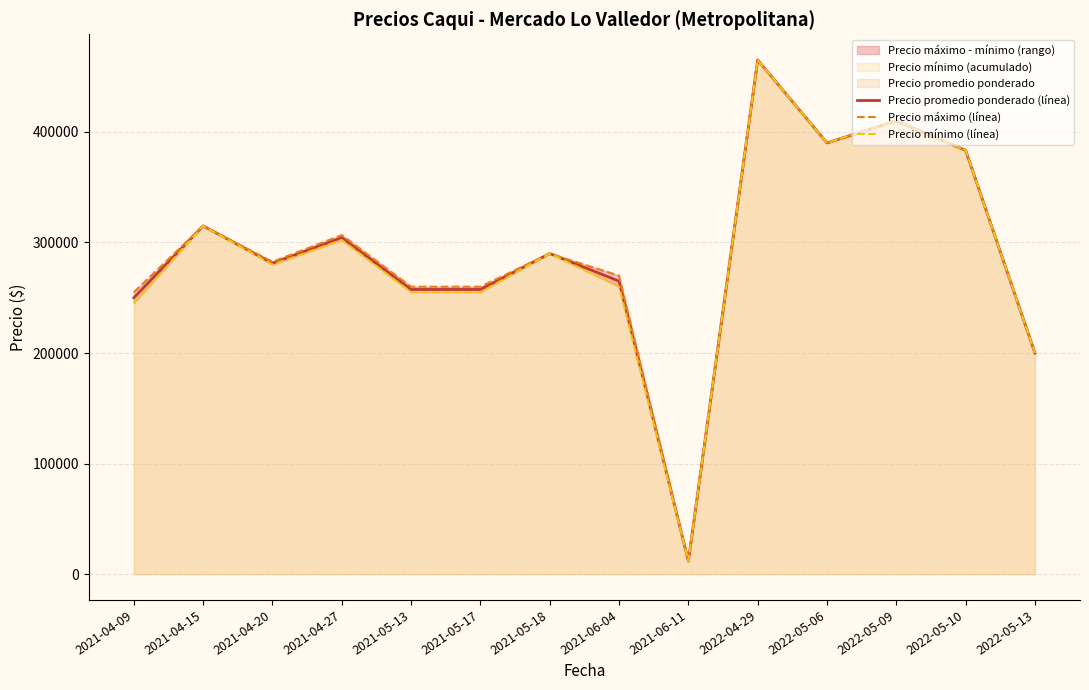

What is the minimum value for Precio mínimo (línea)?

12000